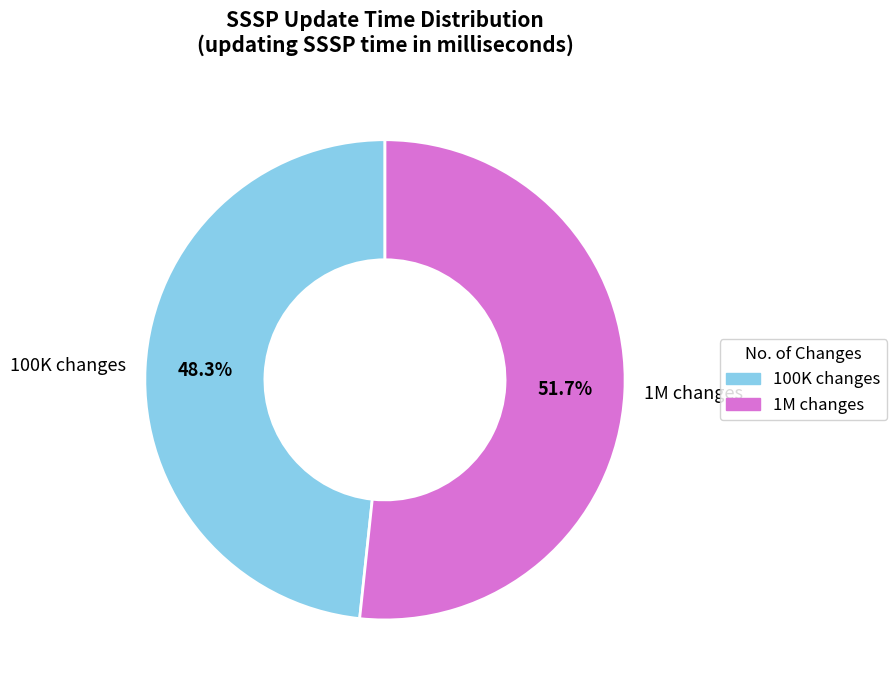

Count the number of slices in the pie.

2